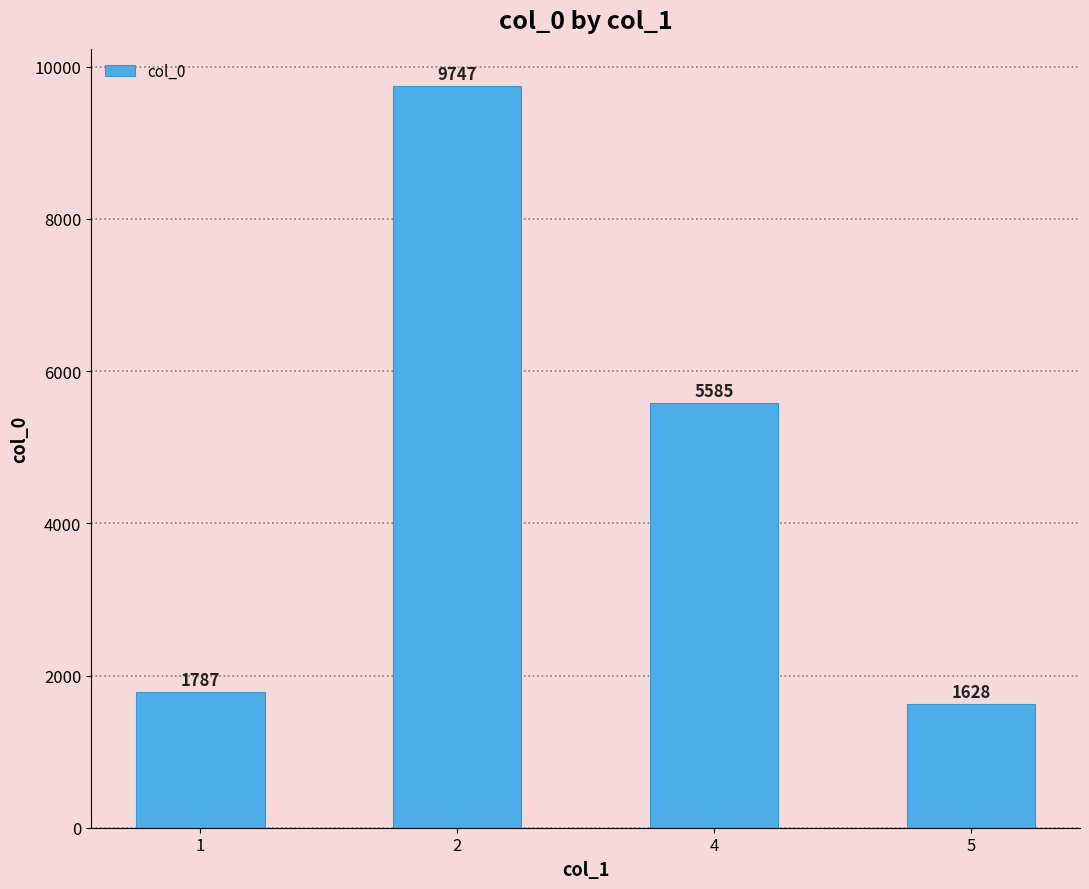

Does the chart contain any negative values?

No